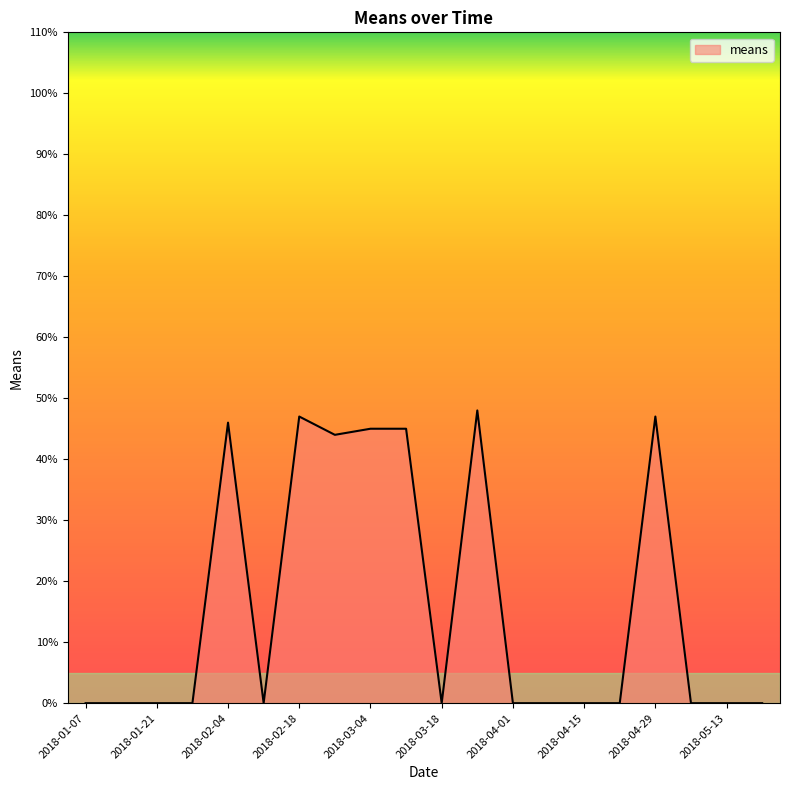

What is the maximum value shown in the chart?

48